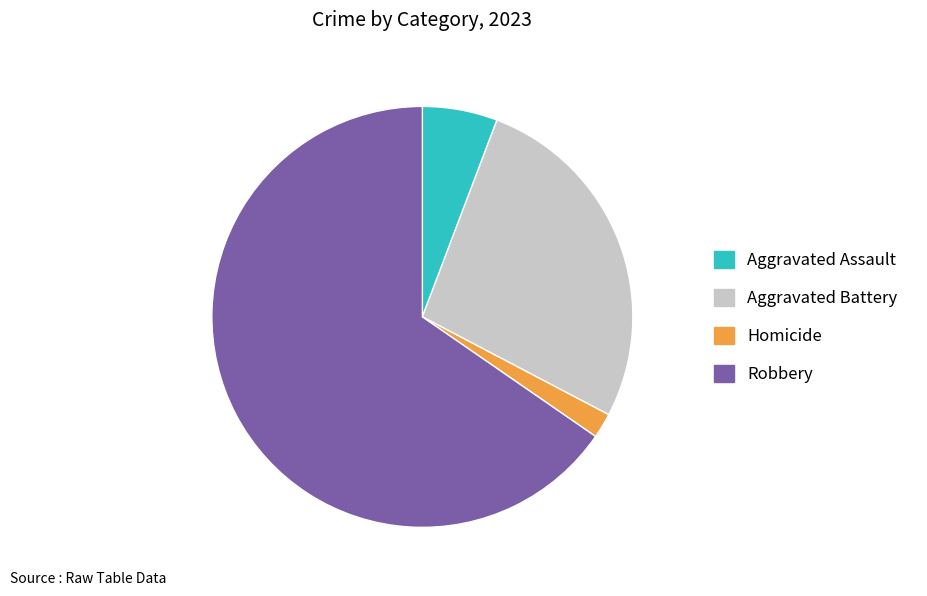

Which category has the smallest portion of the pie?

Homicide